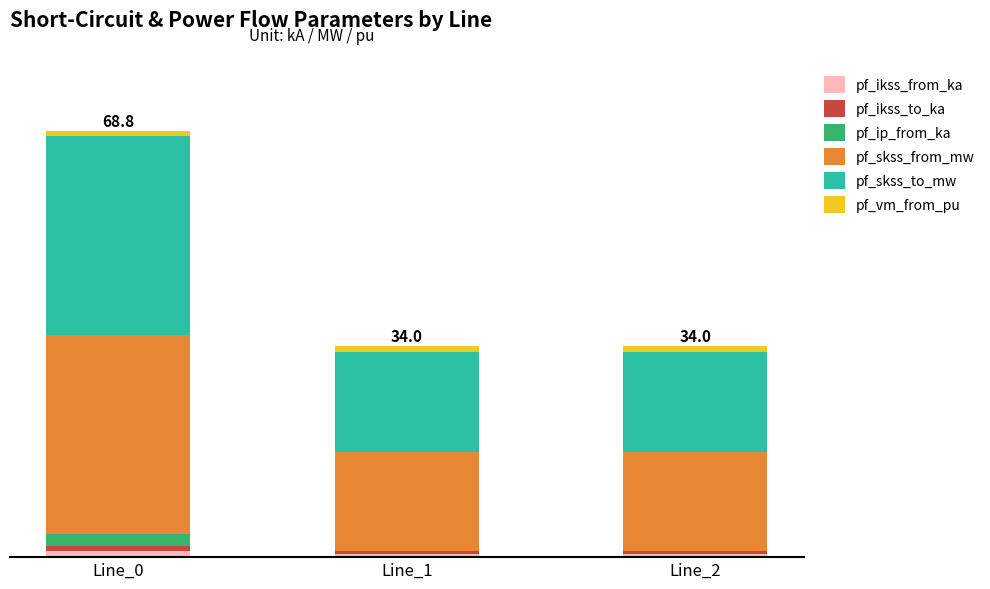

What is the sum of the pf_ikss_to_ka values at Line_2 and Line_0?

1.4